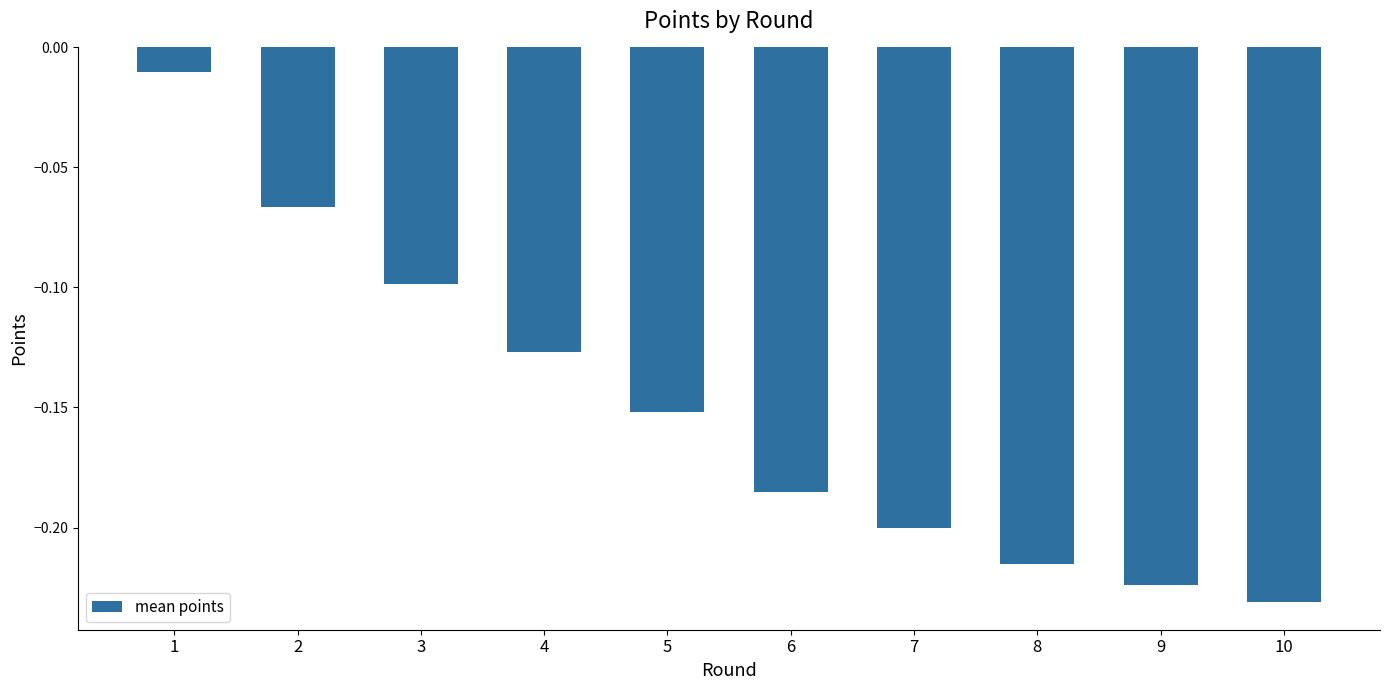

What is the sum of all values?

-1.5